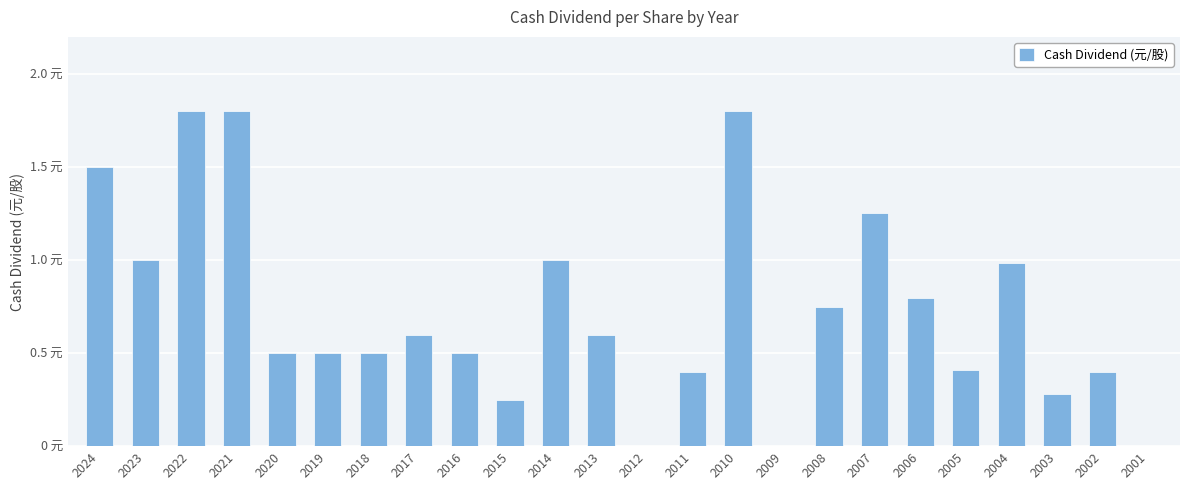

Are the bars horizontal?

No